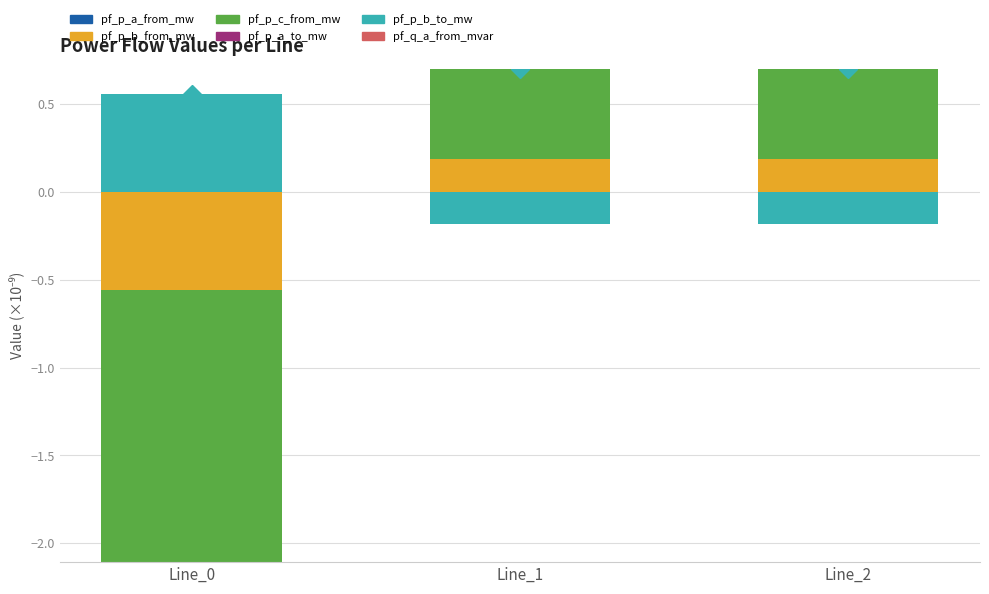

What is the total value across all series at Line_2?

0.7